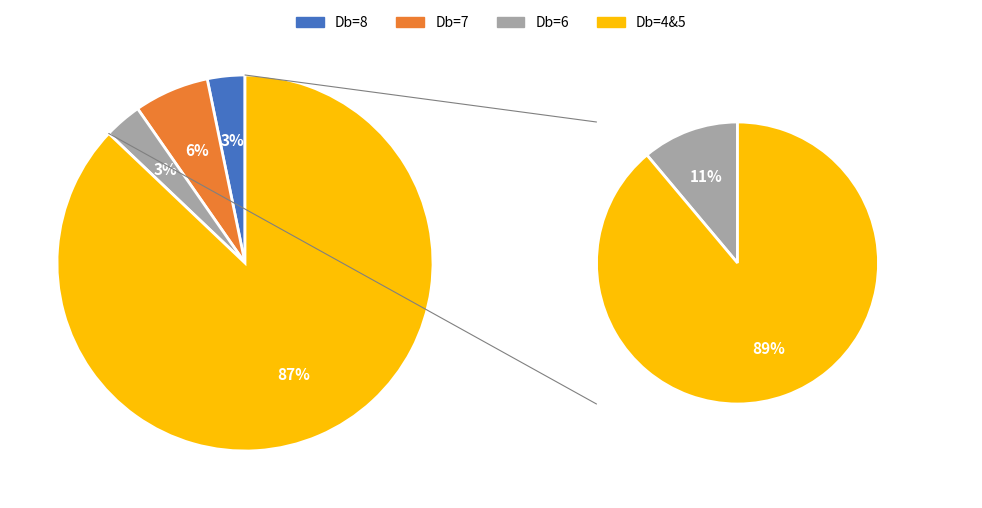

Which category has the smallest portion of the pie?

Db_count=6